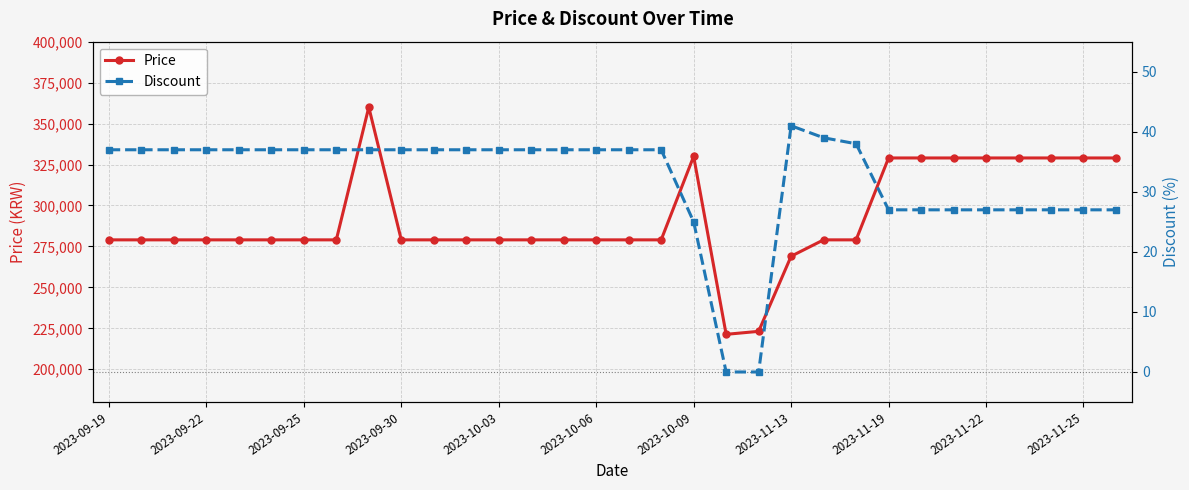

What position from the right is 22?

10